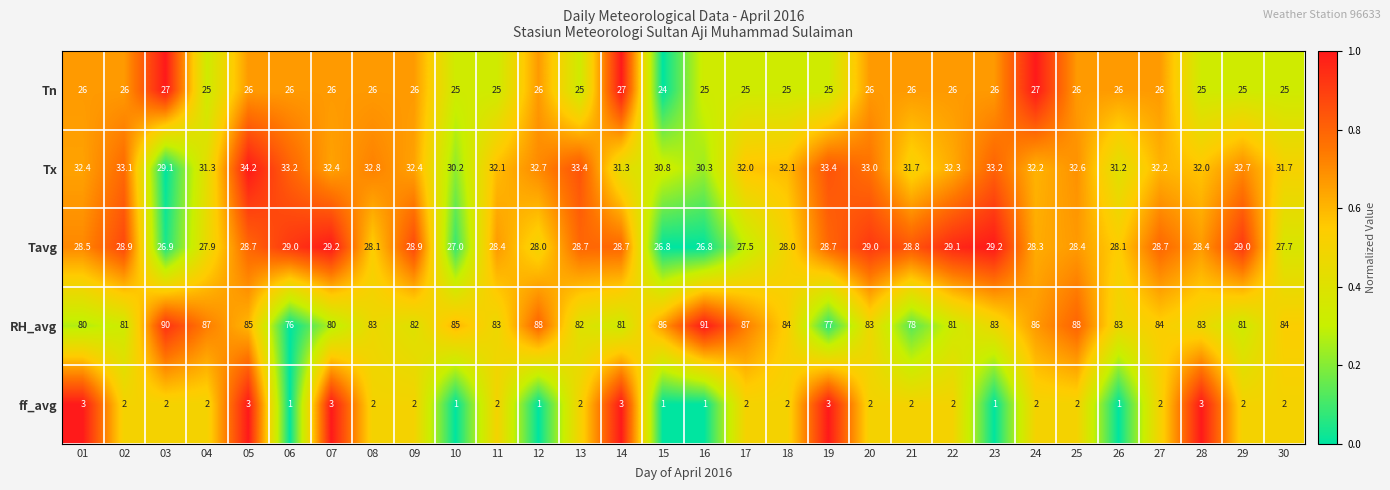

What is the total value across all series at 04?

173.2